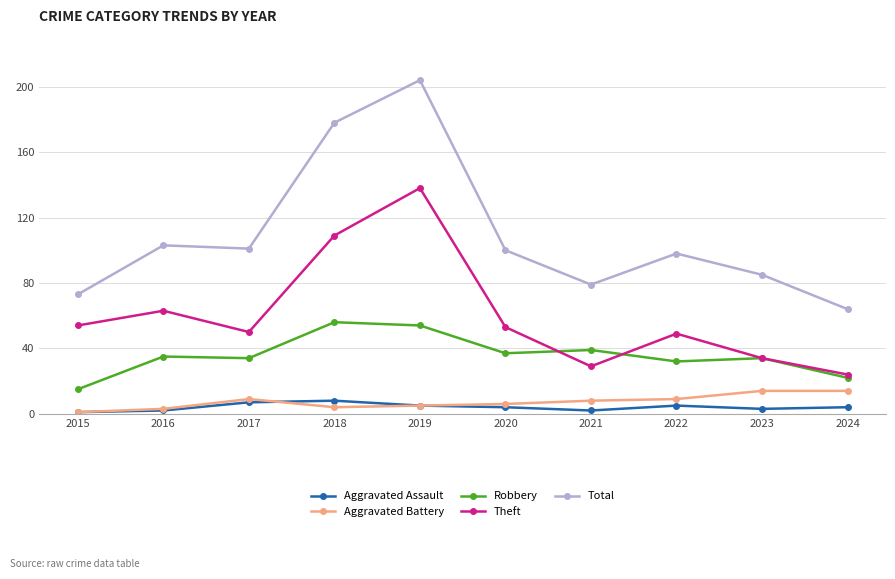

True or false: Aggravated Assault and Robbery cross at least once.

False